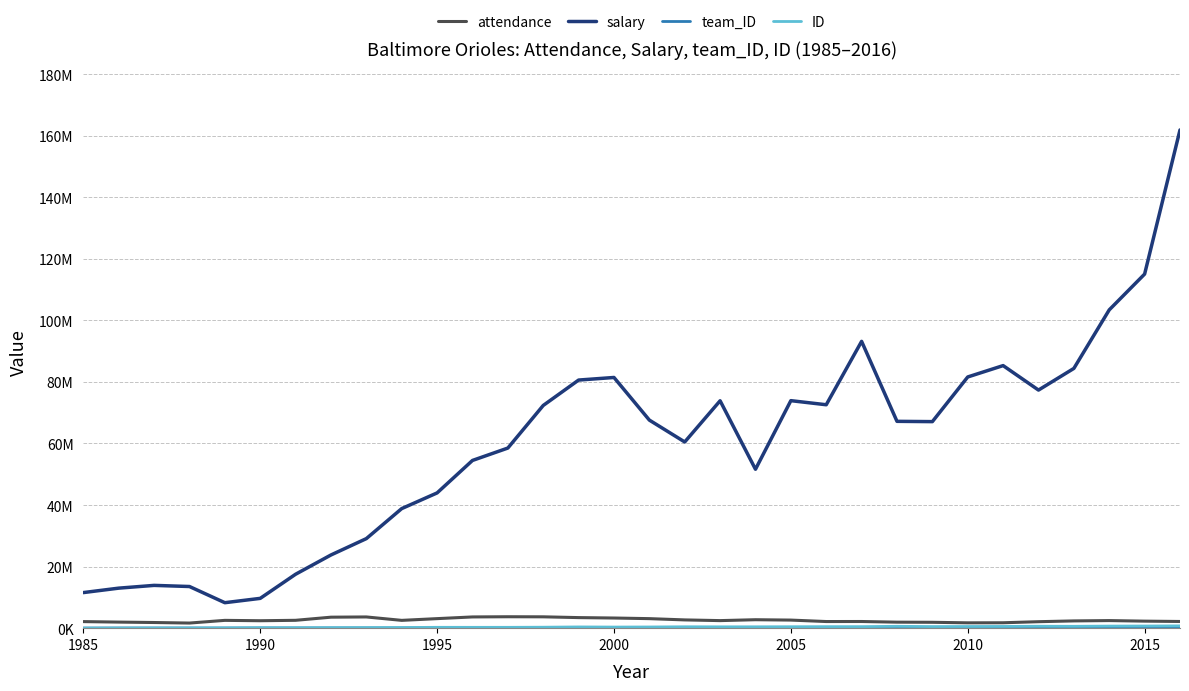

Does the chart display data point markers on the line(s)?

No